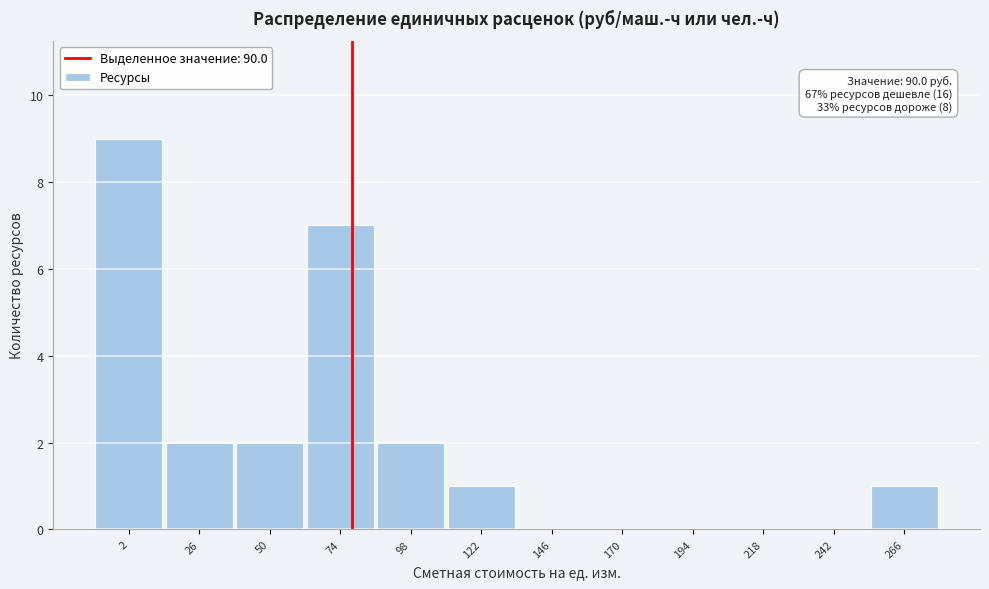

Reading left to right, what are all the values shown in this chart?

2=9	26=2	50=2	74=7	98=2	122=1	146=0	170=0	194=0	218=0	242=0	266=1